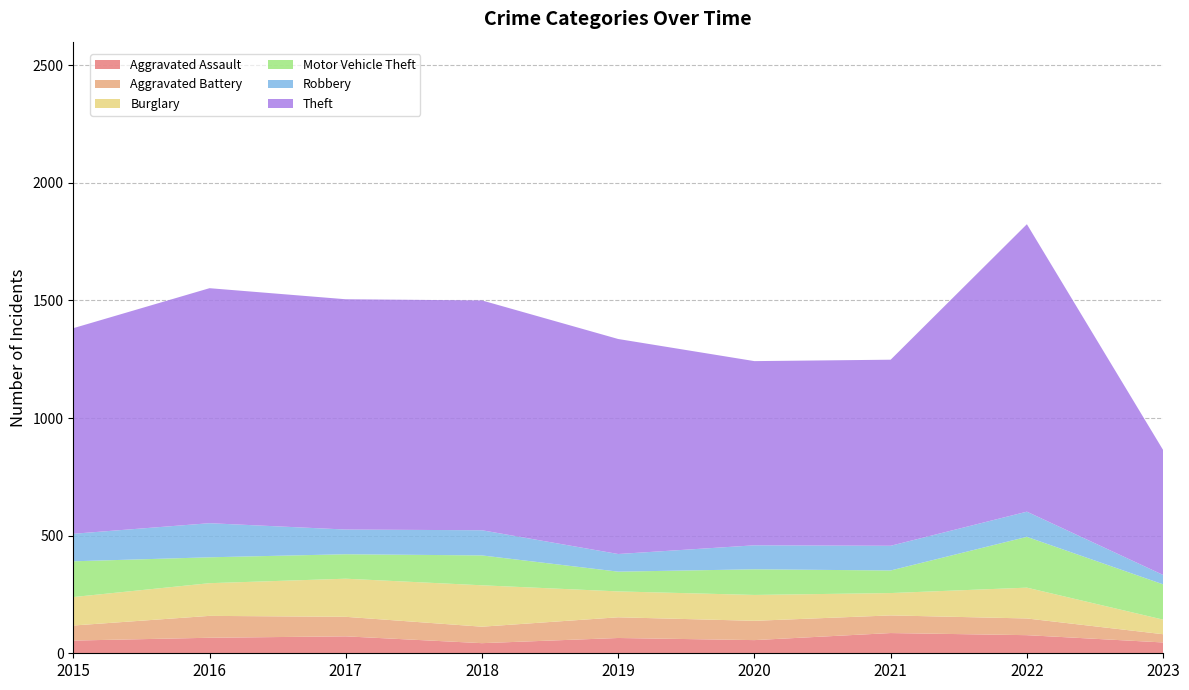

Reading left to right, transcribe all the data shown in this chart.

Aggravated Assault: 2015=54	2016=66	2017=72	2018=43	2019=65	2020=56	2021=86	2022=77	2023=46
Aggravated Battery: 2015=64	2016=93	2017=83	2018=70	2019=88	2020=82	2021=75	2022=71	2023=35
Burglary: 2015=121	2016=139	2017=162	2018=176	2019=110	2020=110	2021=95	2022=131	2023=62
Motor Vehicle Theft: 2015=152	2016=110	2017=104	2018=127	2019=84	2020=109	2021=96	2022=216	2023=150
Robbery: 2015=117	2016=145	2017=105	2018=107	2019=75	2020=102	2021=105	2022=107	2023=40
Theft: 2015=874	2016=999	2017=979	2018=977	2019=914	2020=783	2021=791	2022=1222	2023=531